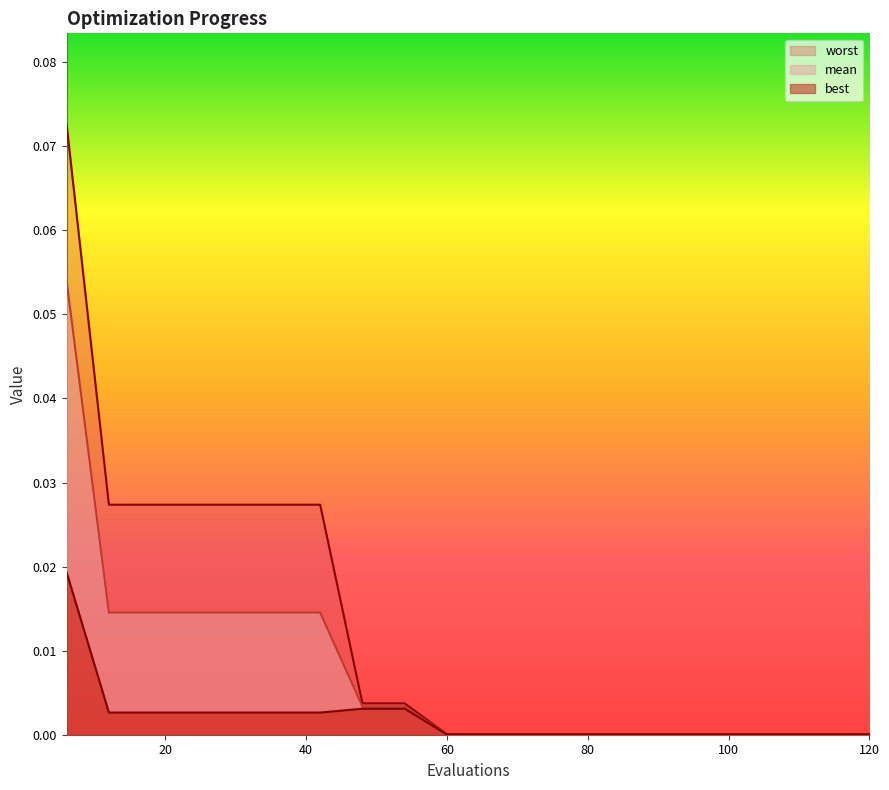

Does the chart have visible grid lines?

No